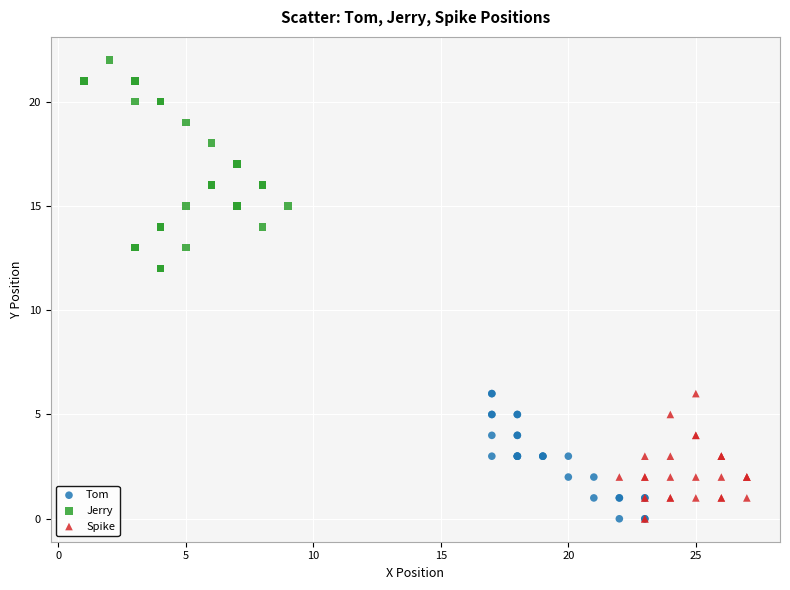

What are all the series names shown in the legend?

Tom, Jerry, Spike